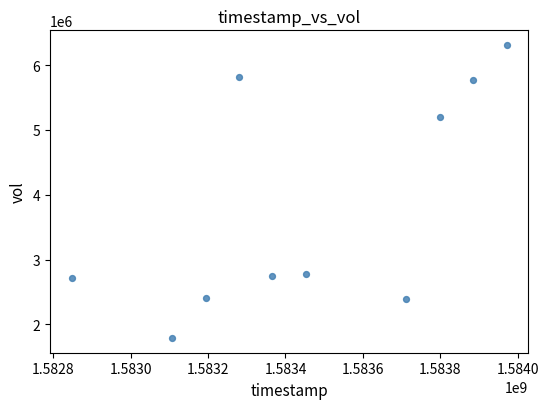

What Y value in the scatter plot is closest to 4050450?

5207300